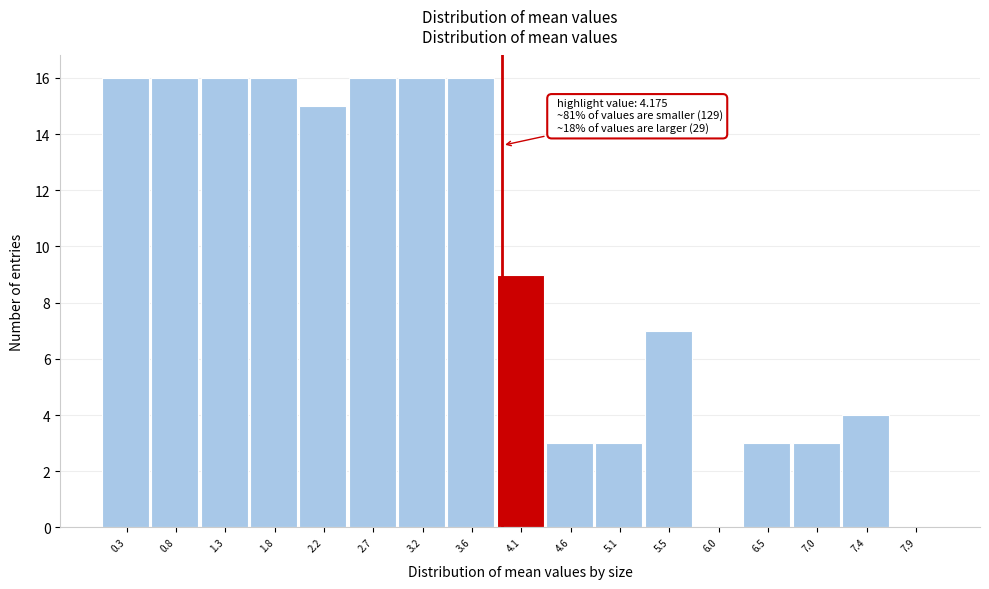

Reading right to left, transcribe all the data shown in this chart.

7.9=0	7.4=4	7.0=3	6.5=3	6.0=0	5.5=7	5.1=3	4.6=3	4.1=9	3.6=16	3.2=16	2.7=16	2.2=15	1.8=16	1.3=16	0.8=16	0.3=16